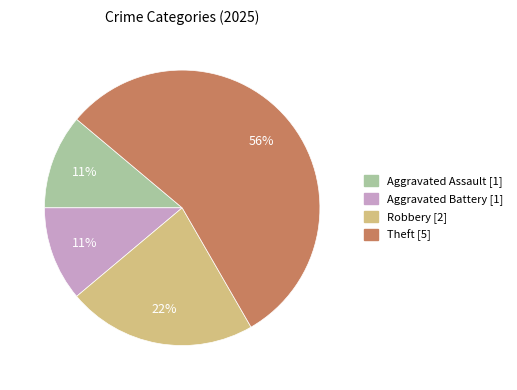

To the nearest percent, what is the average slice percentage?

25%